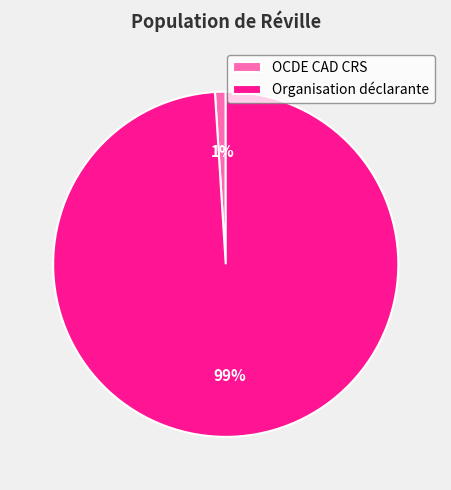

Rank the categories by value from highest to lowest.

Organisation déclarante, OCDE CAD CRS